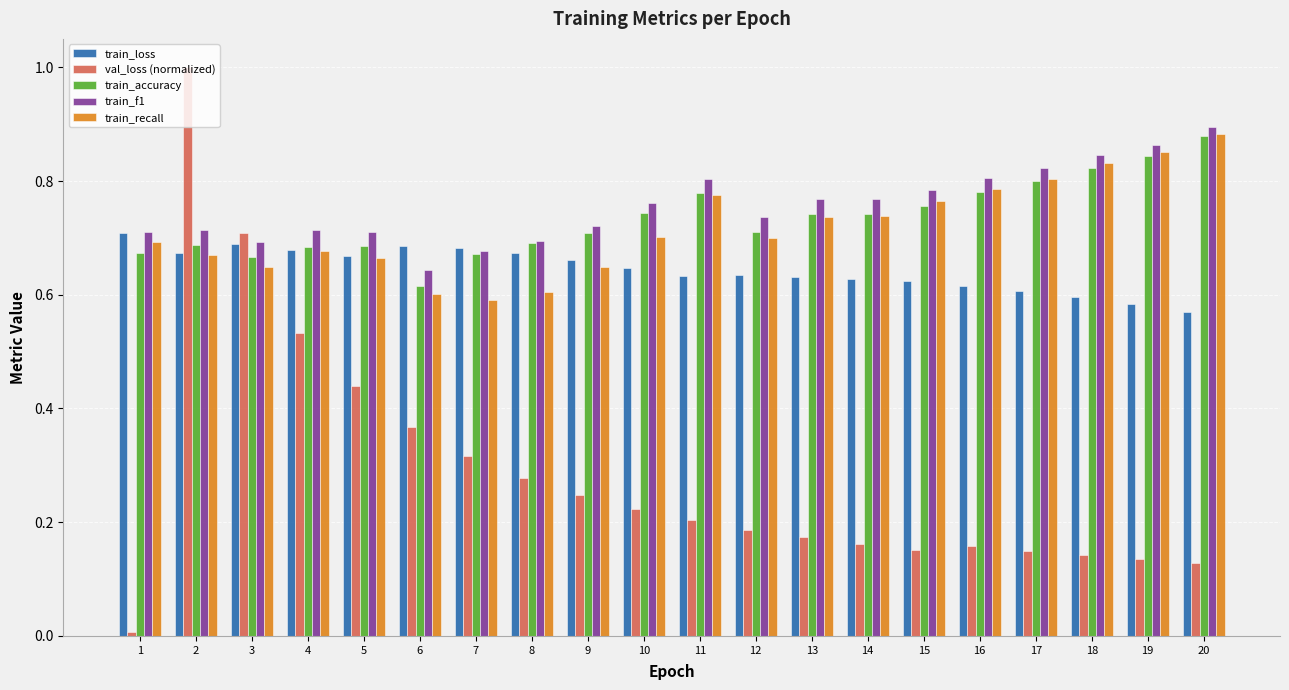

Does the chart contain stacked bars?

No